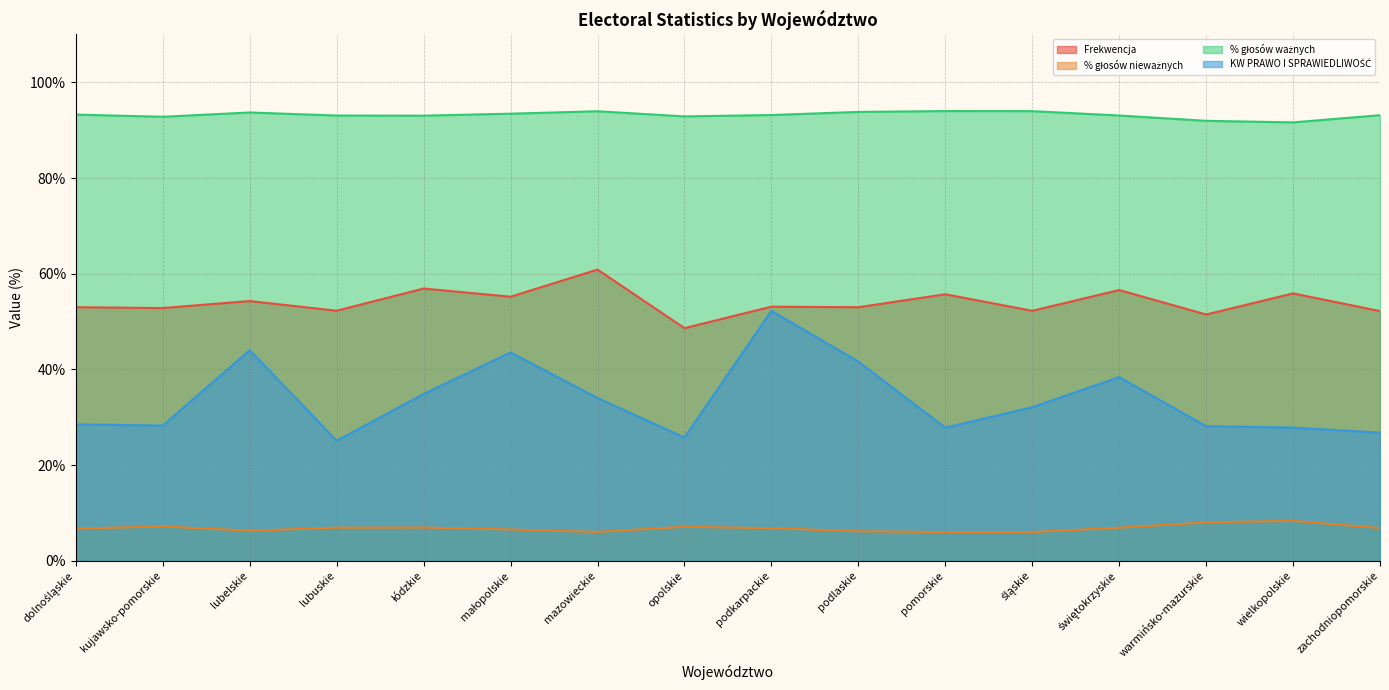

At which label does Frekwencja reach its peak?

mazowieckie